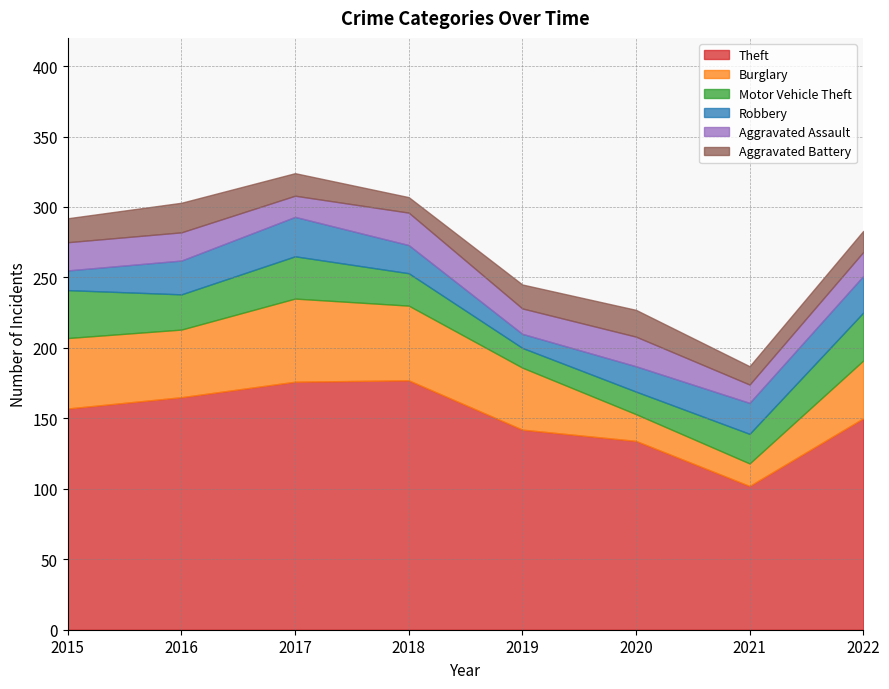

Read the Motor Vehicle Theft value at 2022, to the nearest 5.

35